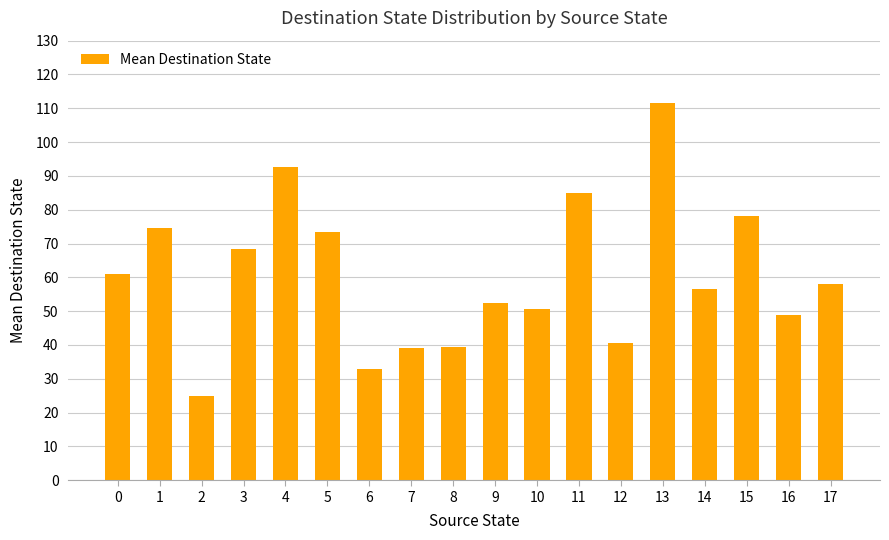

What is the minimum value shown in the chart?

25.0